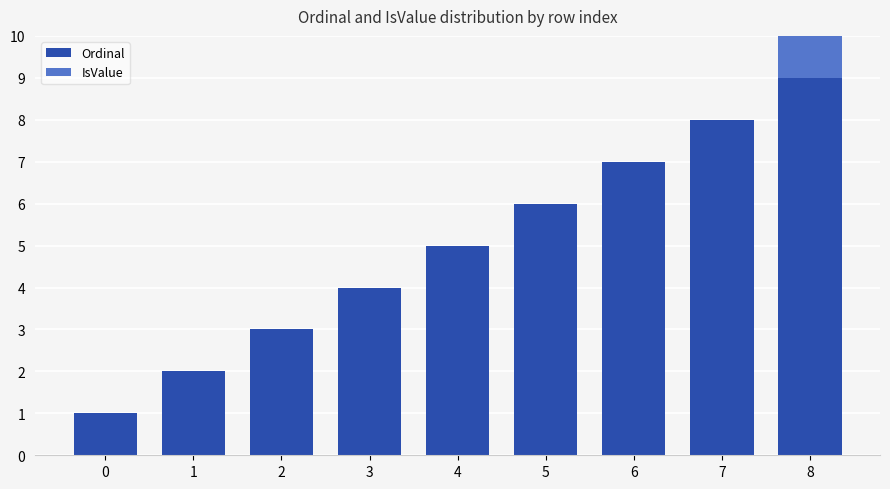

At which category is the sum across all series the highest?

8